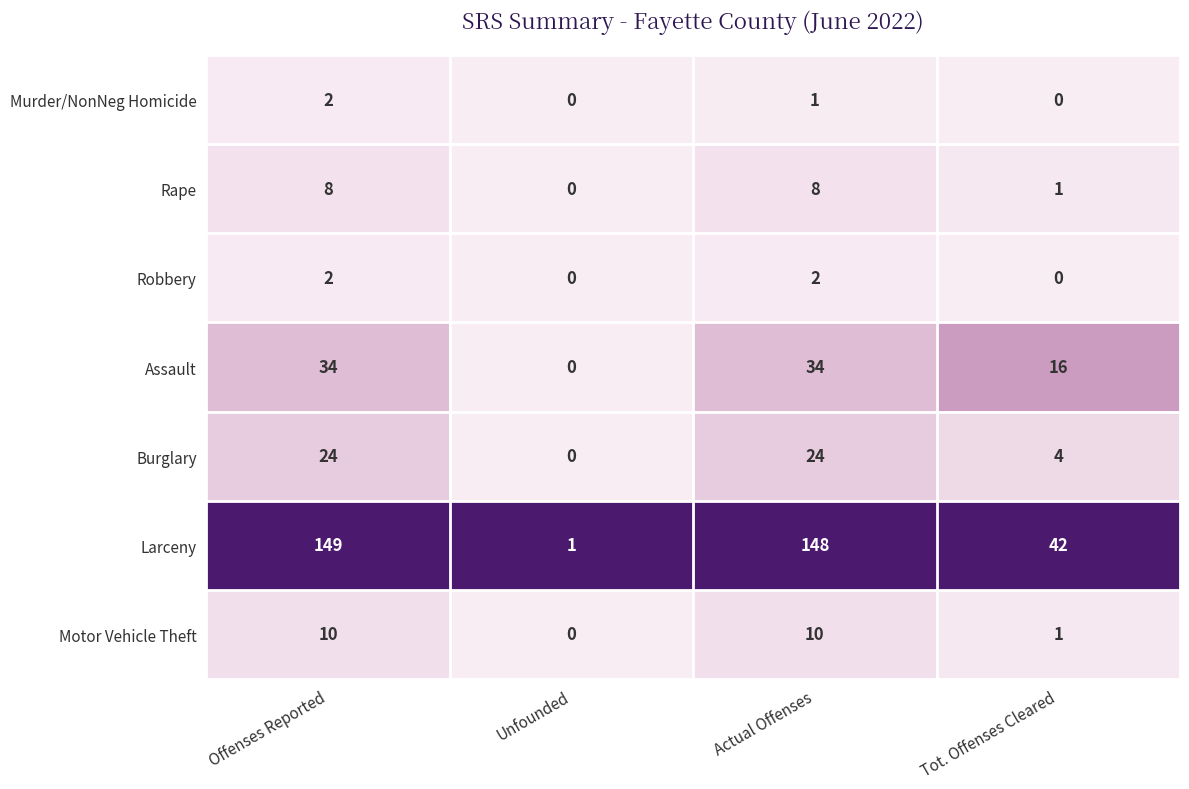

What is the total value across all series at Tot. Offenses Cleared?

64